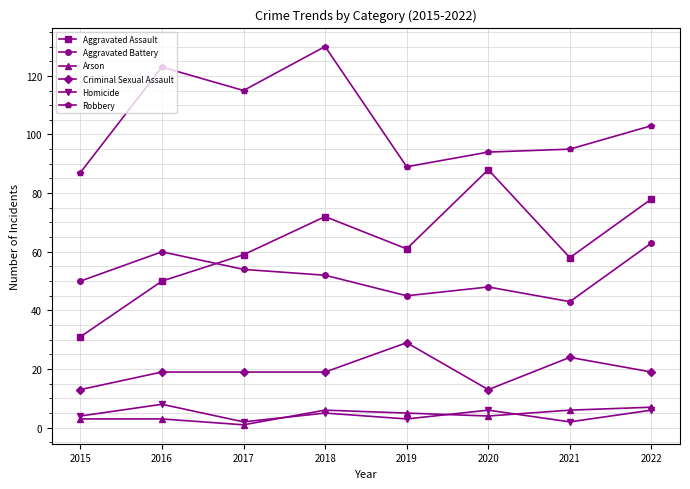

What value does the Homicide series have at 2018?

5